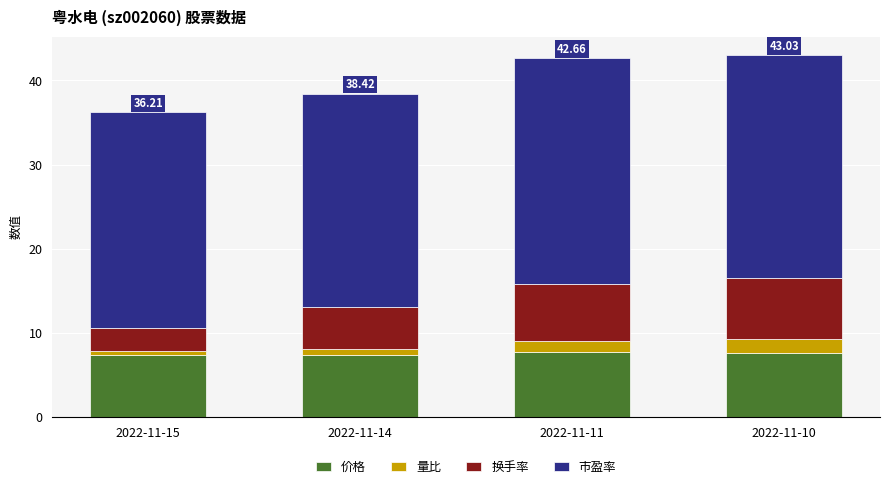

How many distinct data groups are displayed?

4